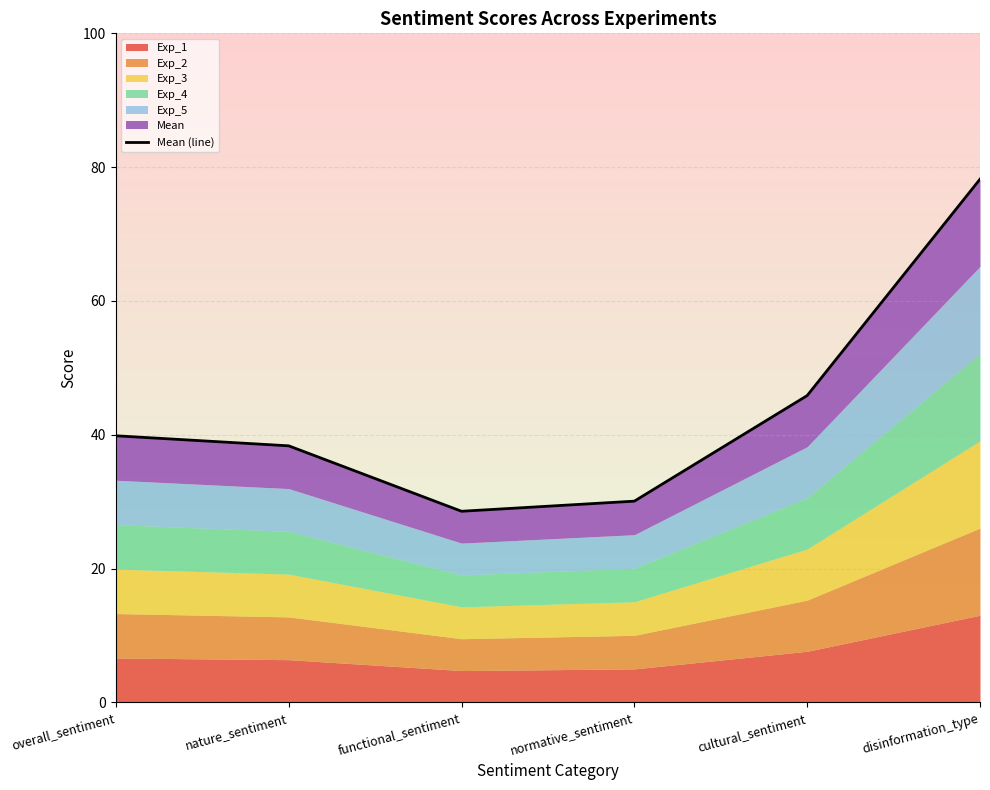

What is the value of the 4th point from the left?

30.1